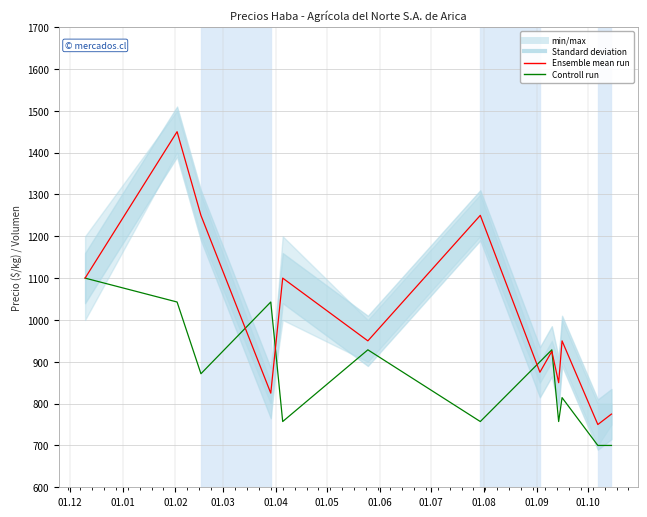

The value of Controll run at 01.04 is 1225.2. True or false?

False